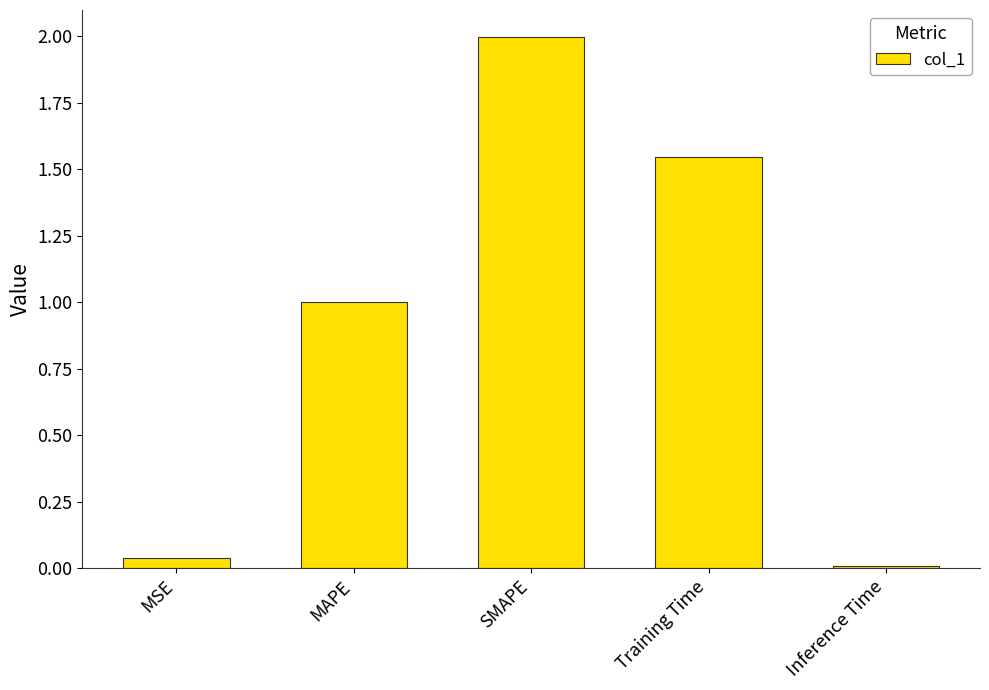

The value at Training Time is 2.5. True or false?

False